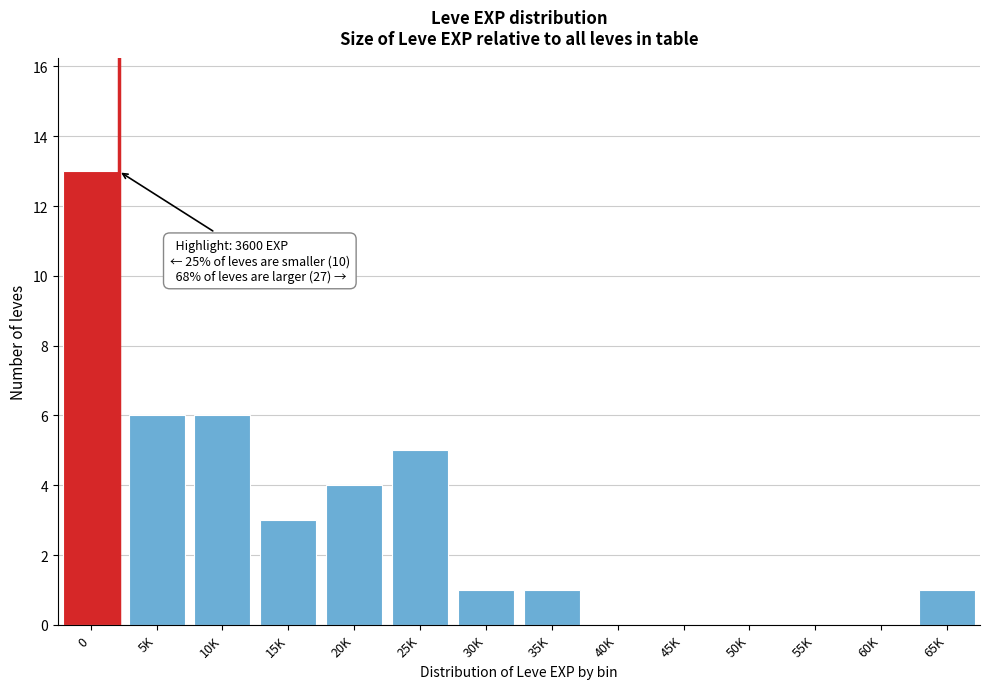

Reading right to left, extract all data points from this chart.

65K=1	60K=0	55K=0	50K=0	45K=0	40K=0	35K=1	30K=1	25K=5	20K=4	15K=3	10K=6	5K=6	0=13